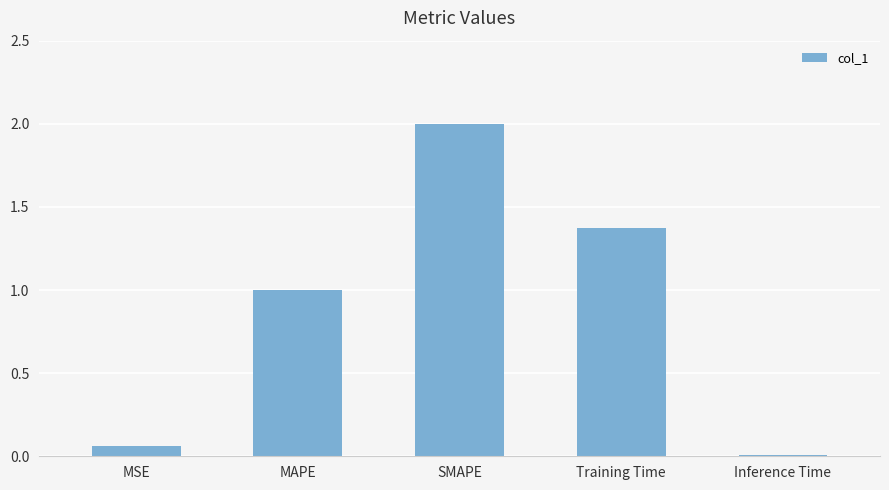

What is the difference between the values at MSE and SMAPE?

1.9